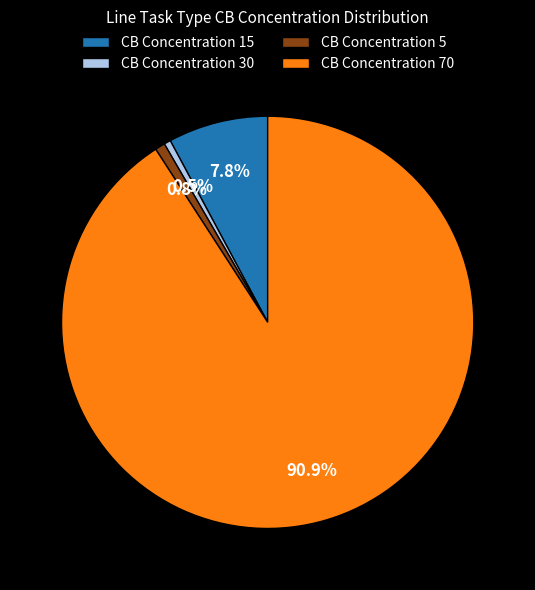

Is the sum of CB Concentration 30 and CB Concentration 5 greater than half?

No